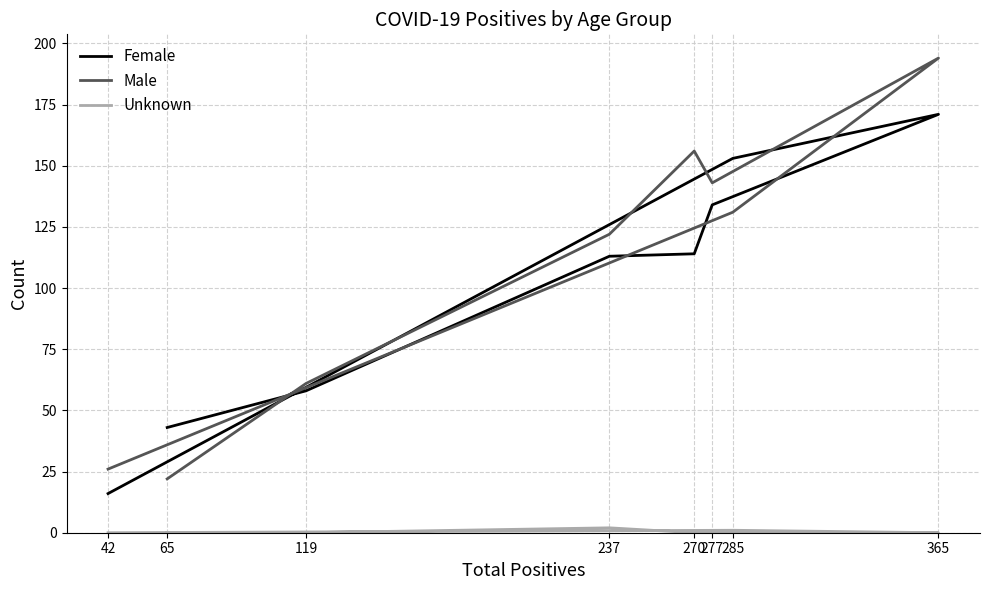

How many lines are shown in the chart?

3